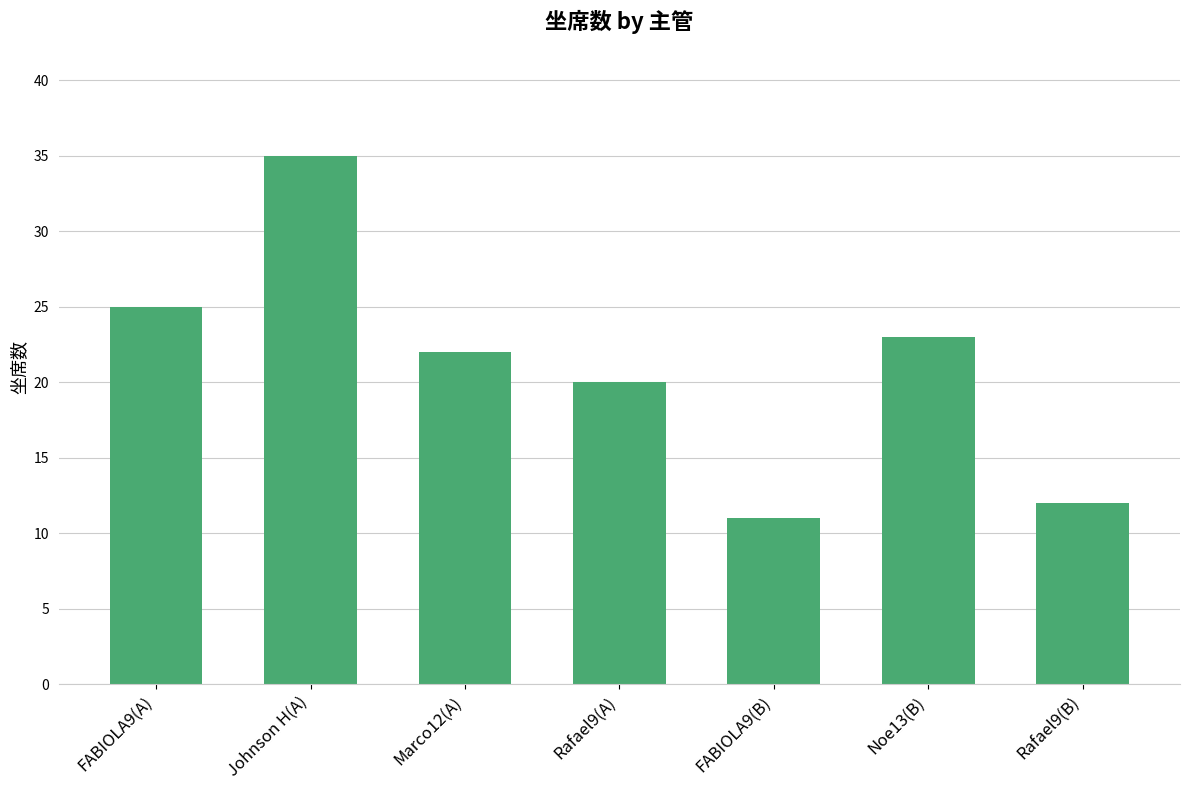

Are the bars horizontal?

No